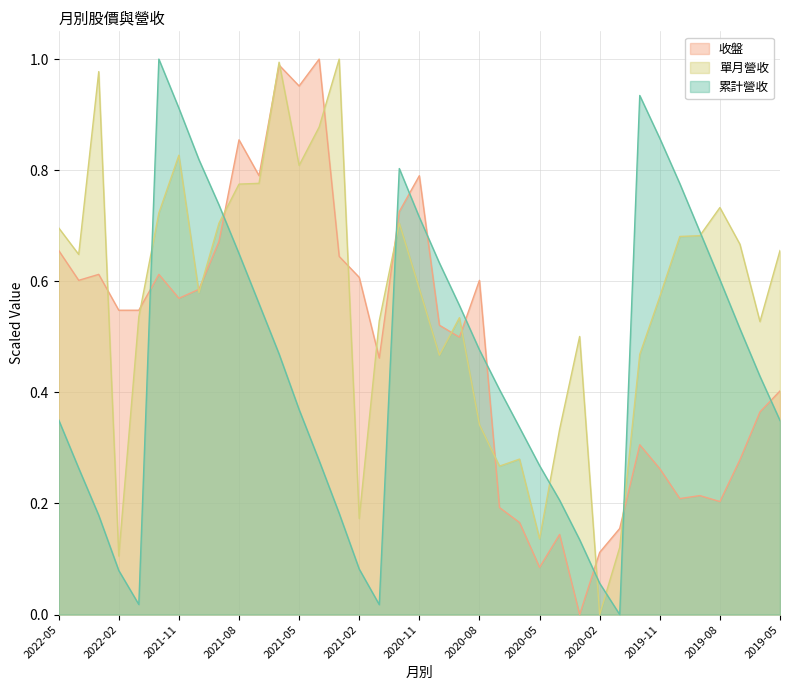

What are all the series names shown in the legend?

收盤, 單月營收, 累計營收